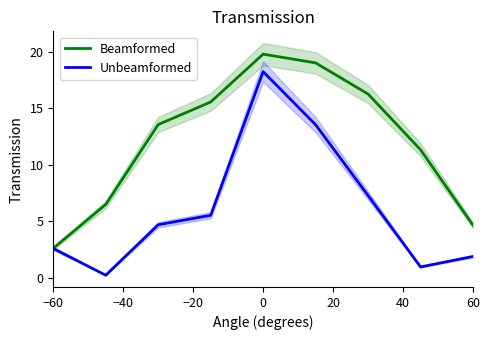

What is the average value of the Beamformed series?

12.1